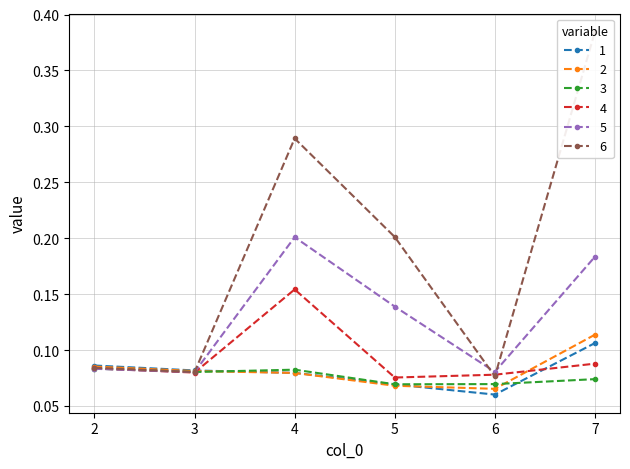

What is the average value of the 4 series?

0.1